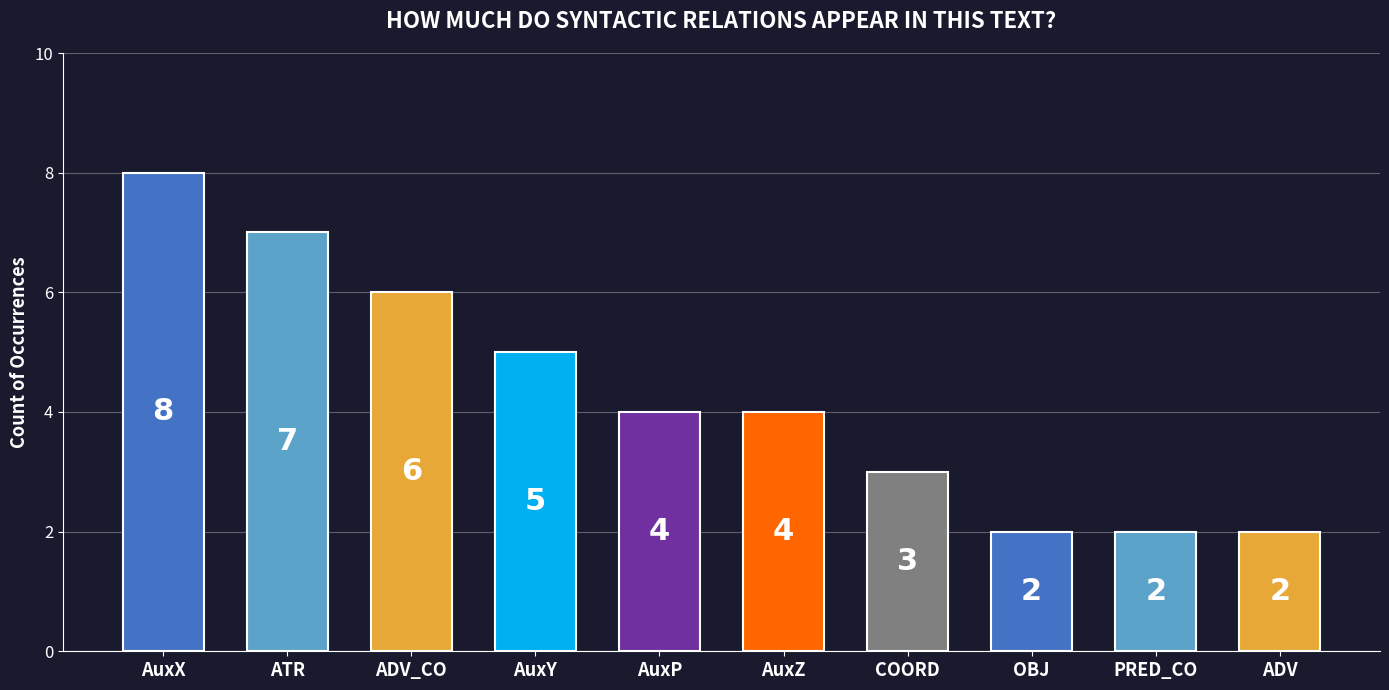

Which has a higher value, AuxY or ADV?

AuxY